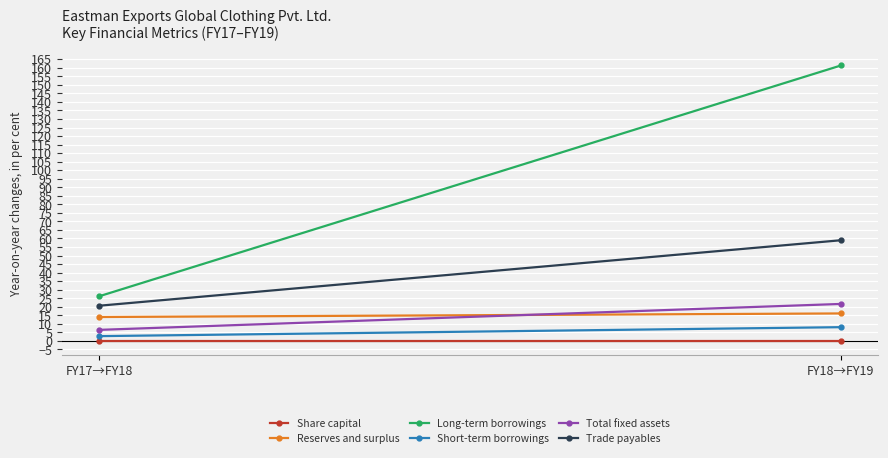

What is the difference between the Long-term borrowings values at FY18→FY19 and FY17→FY18?

135.2